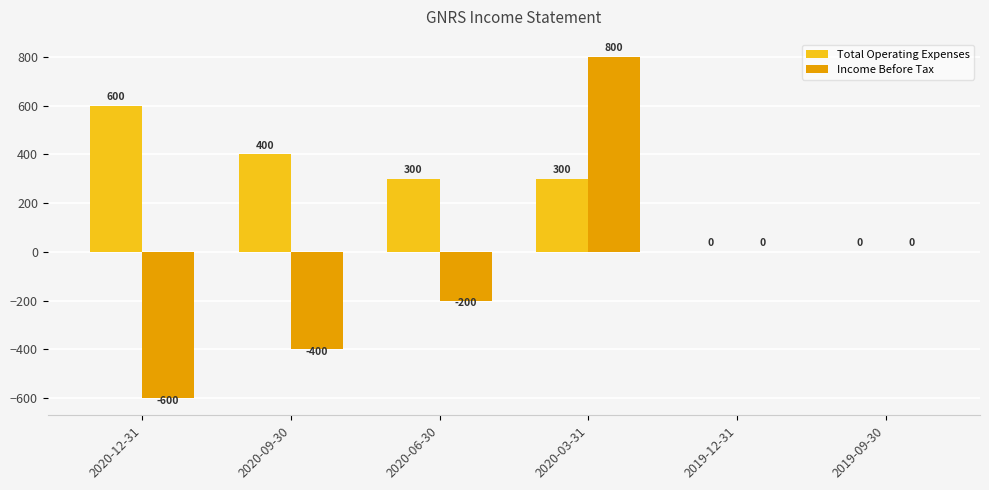

How many groups of bars are there?

6